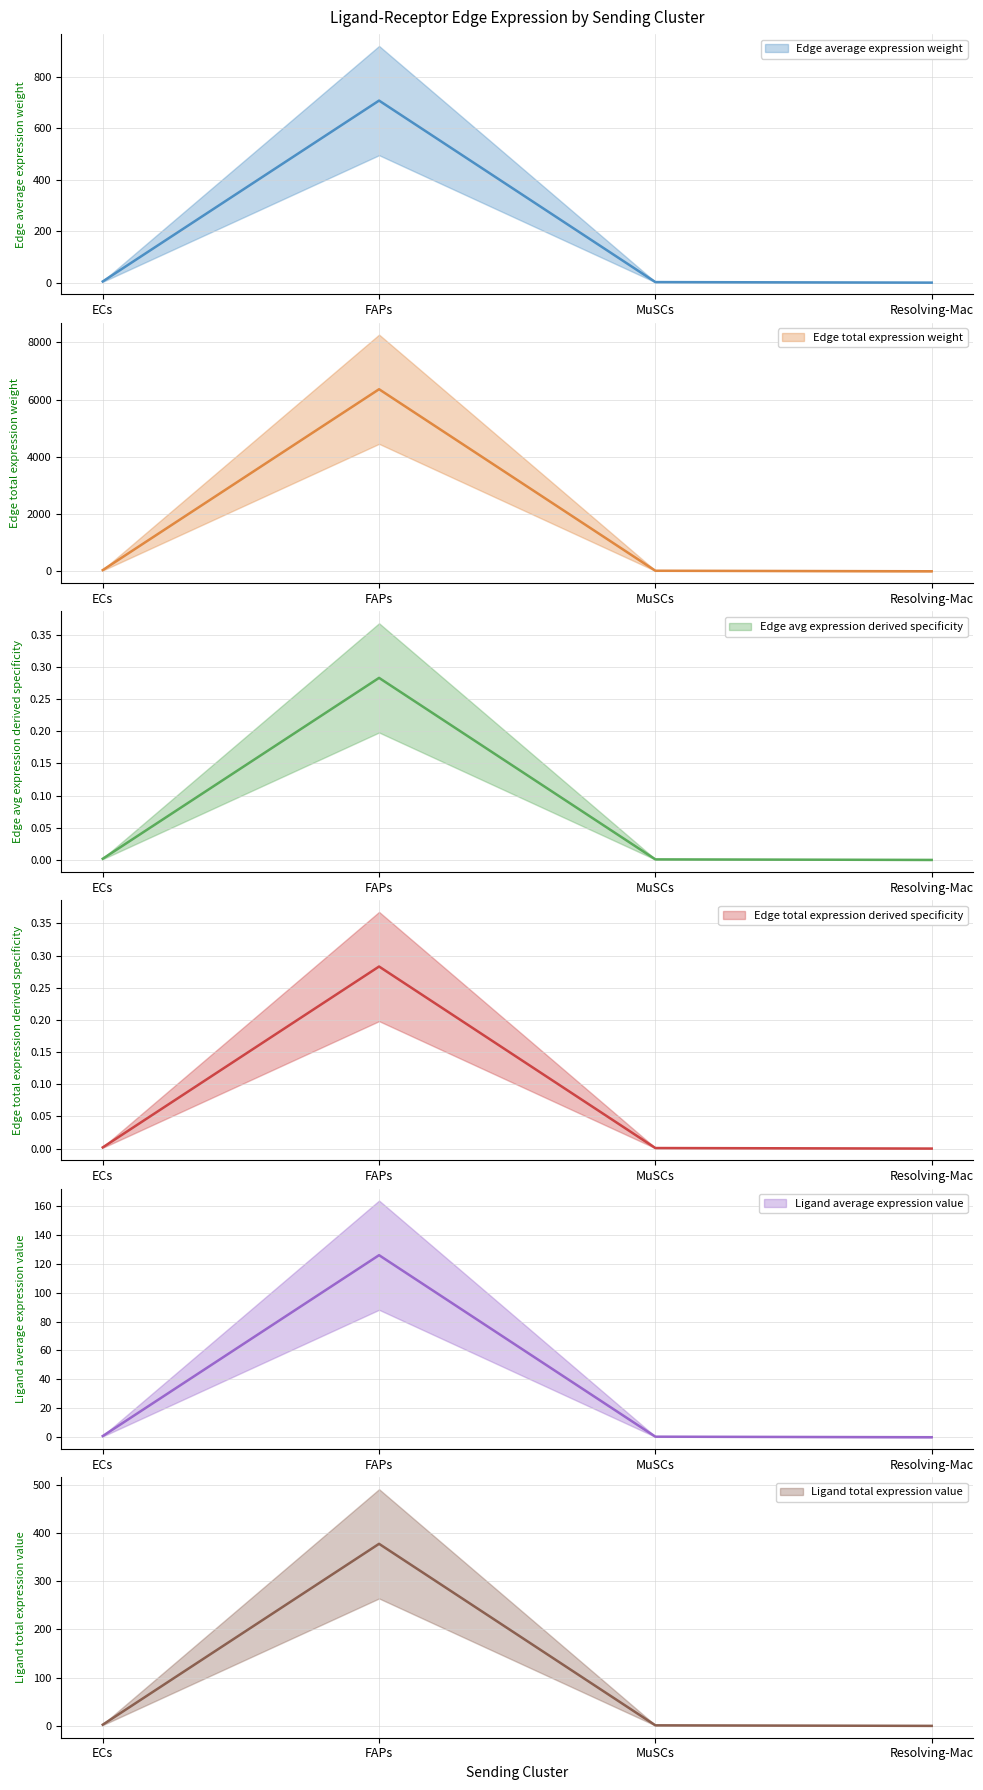

Which series has the widest spread of values?

Edge total expression weight